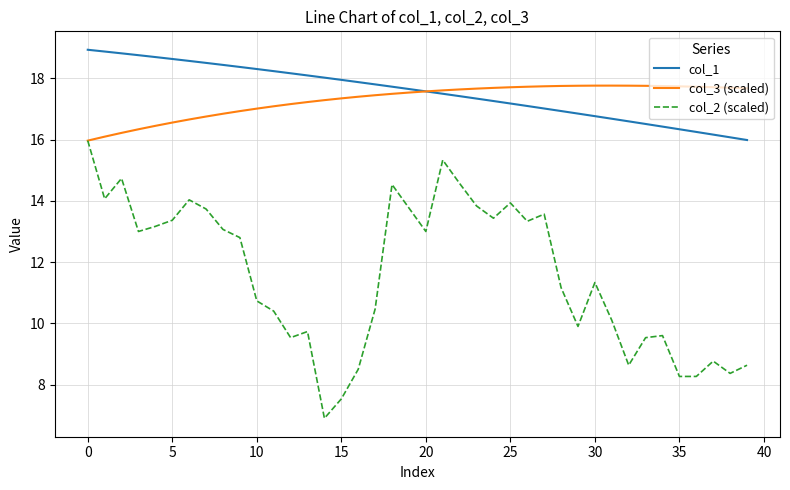

What is the minimum value shown in the chart?

6.9